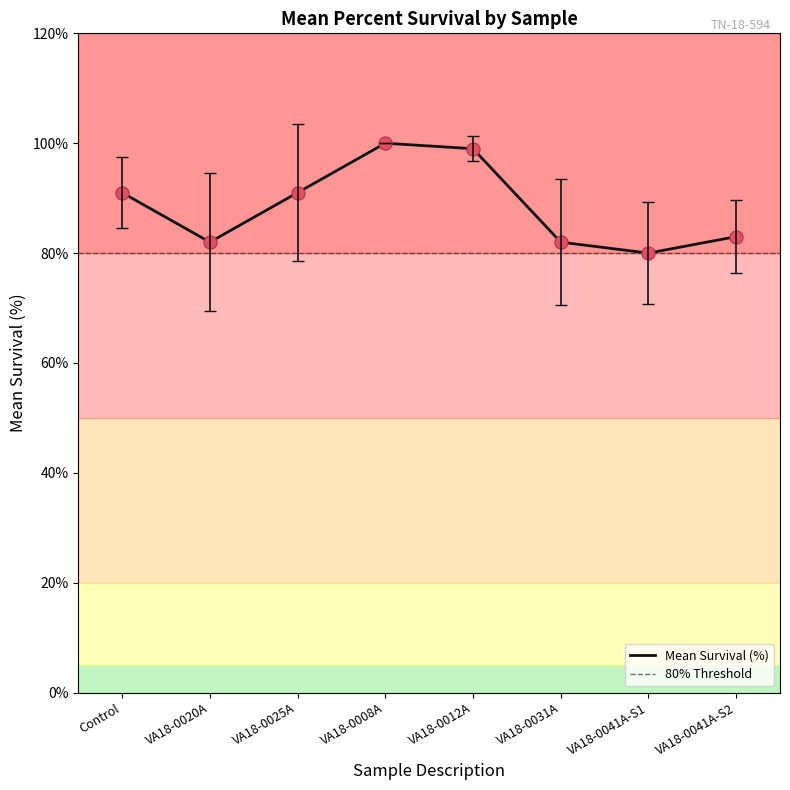

What is the change in value from VA18-0020A to VA18-0012A?

+17